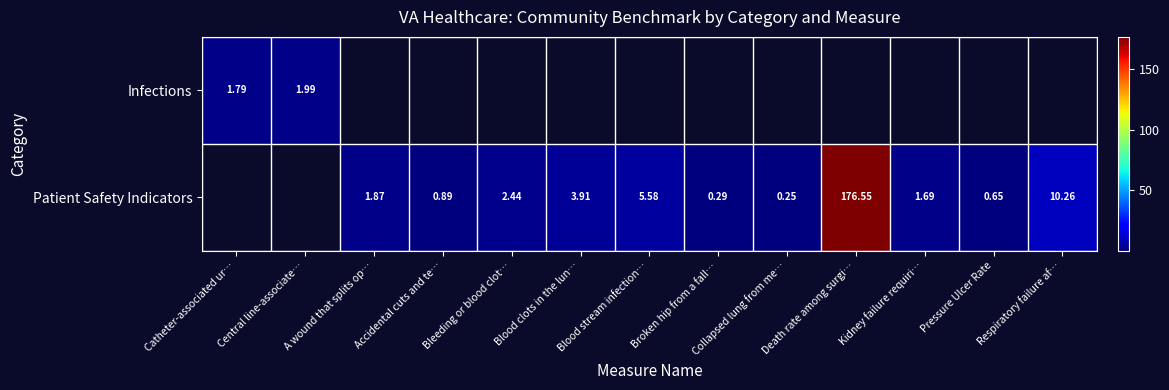

Which has a higher value, Broken hip from a fall… or Respiratory failure af…?

Respiratory failure af…